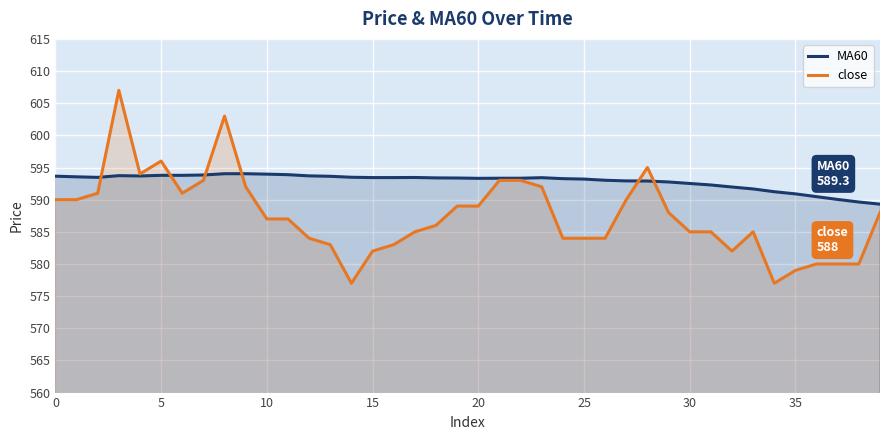

Which series has the largest total across all categories?

MA60